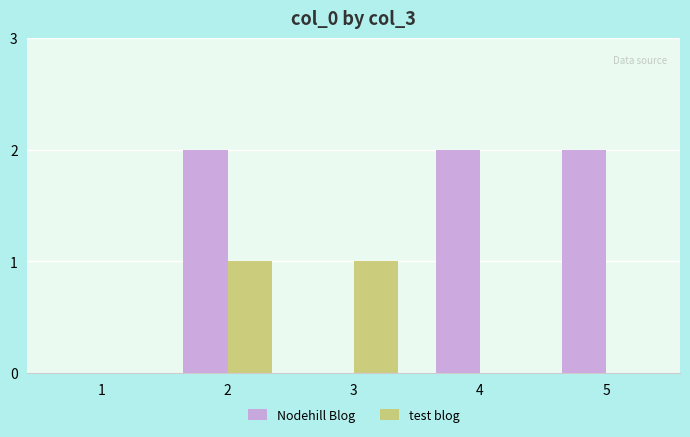

True or false: Nodehill Blog has a value of 2 at 4.

True